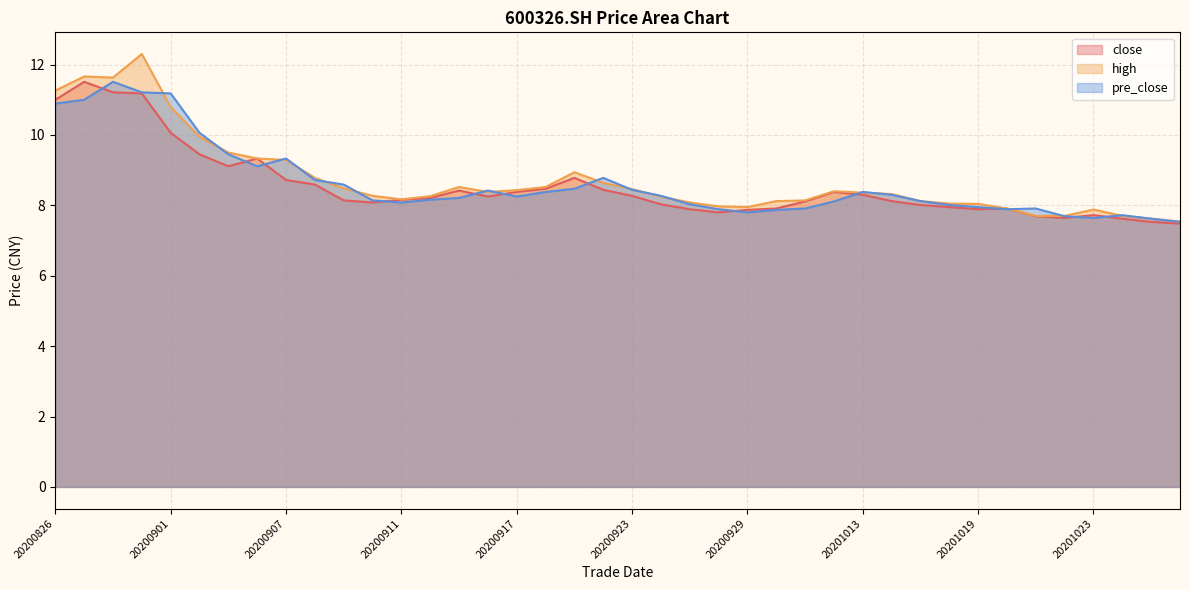

Which has a higher value, 20200930 or 20200902?

20200902